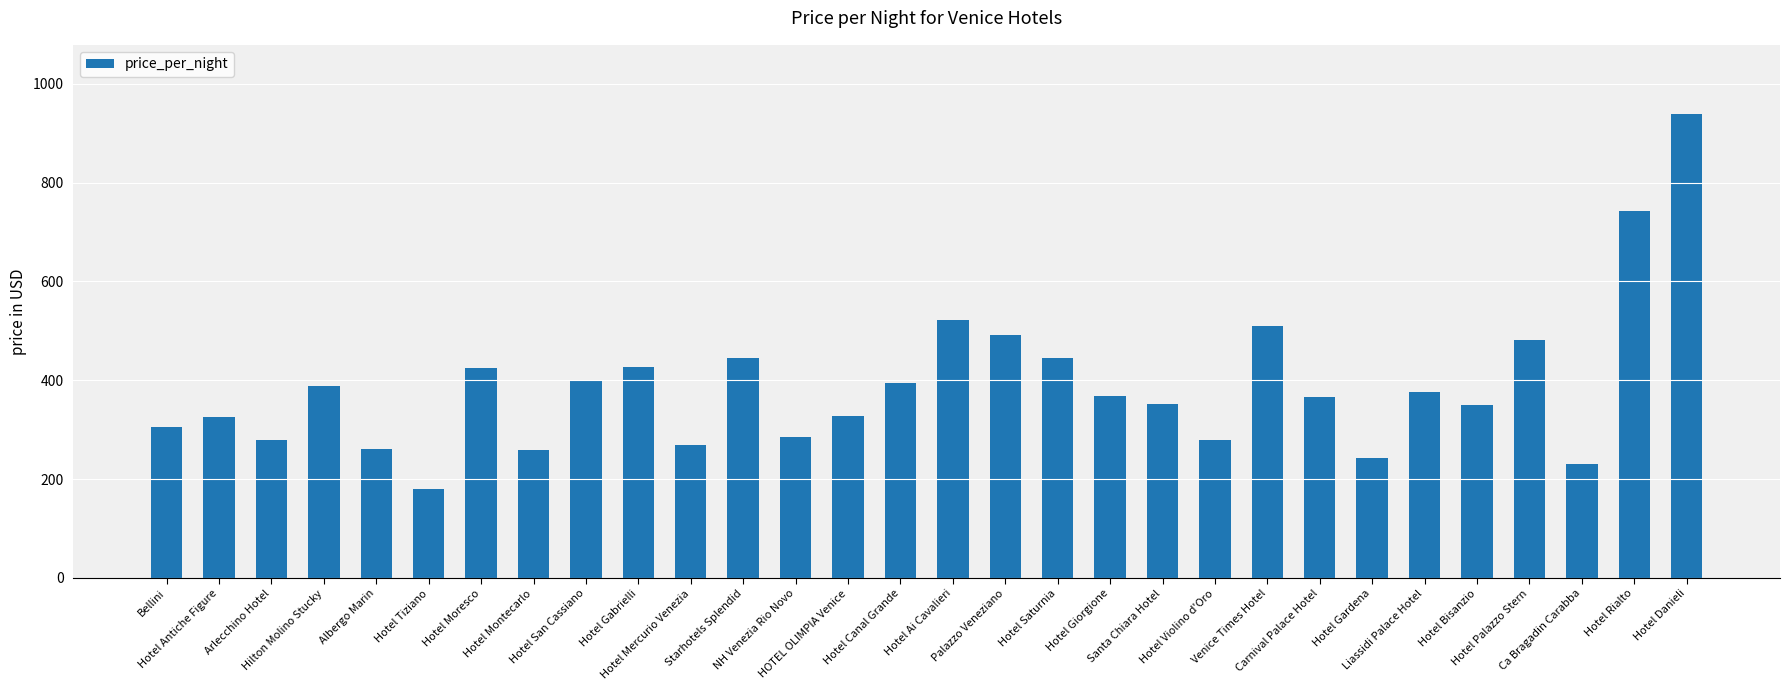

Which label corresponds to the smallest value in the chart?

Hotel Tiziano